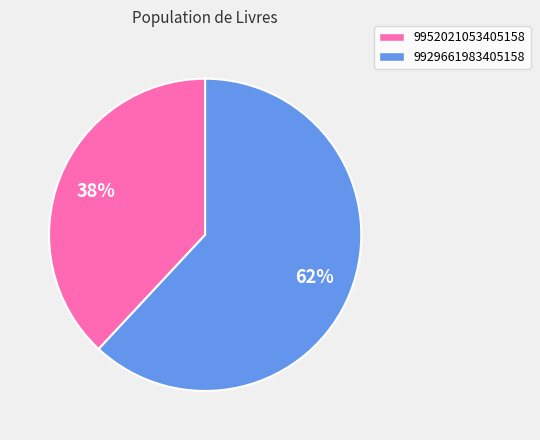

Between 9929661983405158 and 9952021053405158, which is larger?

9929661983405158